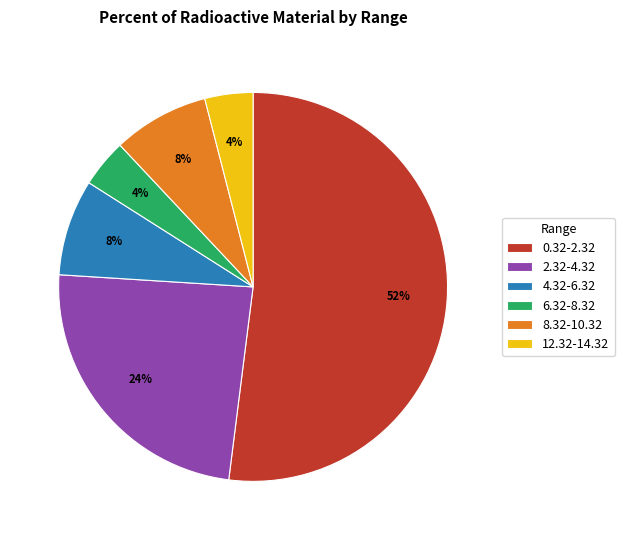

Do 2.32-4.32 and 12.32-14.32 together represent more than half of the pie?

No